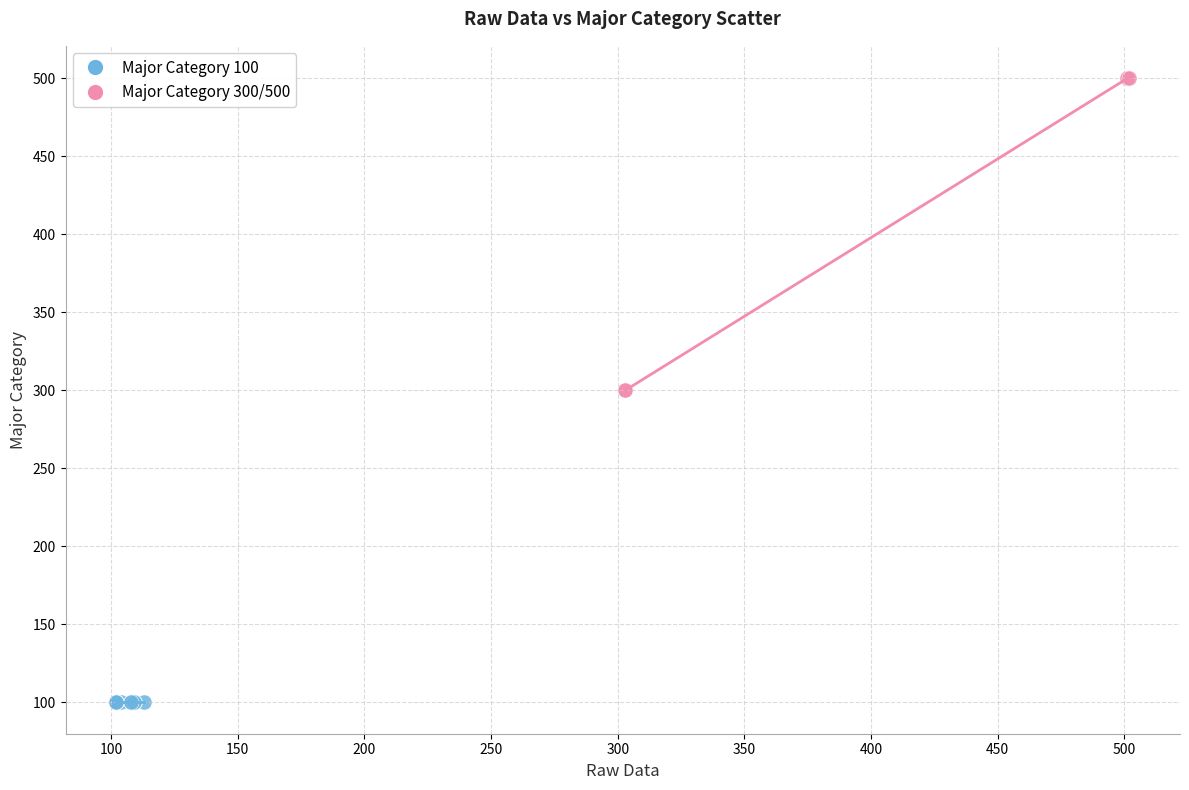

Which series reaches the minimum Y coordinate?

Major Category 100